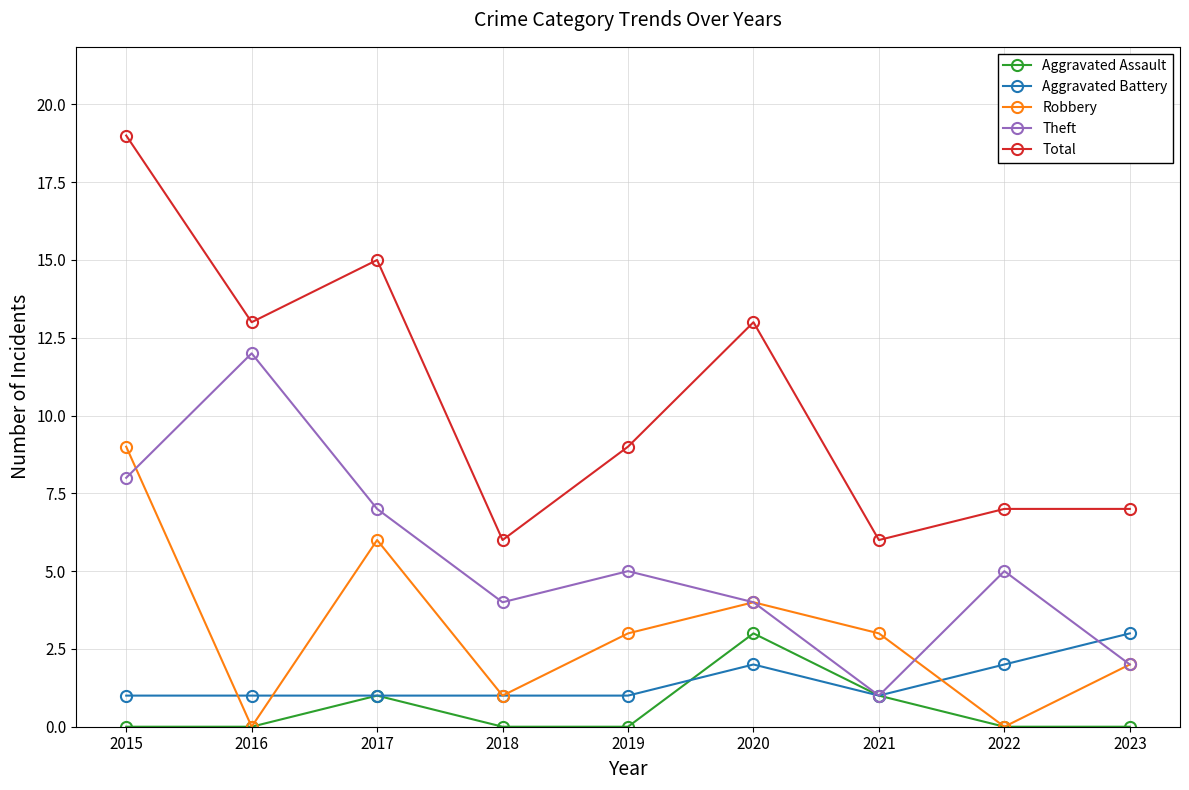

Which series has the largest total across all categories?

Total